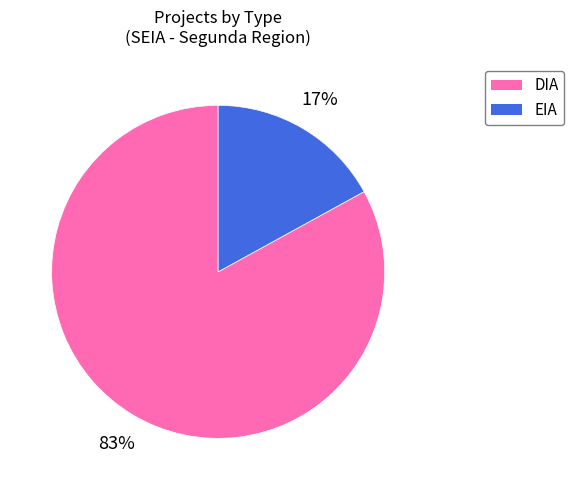

Combined, do EIA and DIA account for over 50%?

Yes